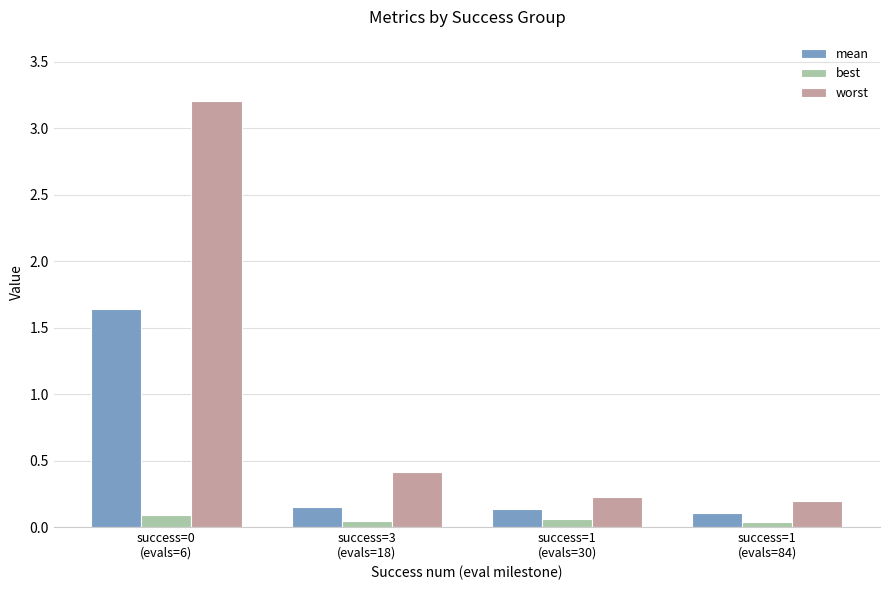

Between success=3
(evals=18) and success=1
(evals=30), which series saw the biggest shift?

worst